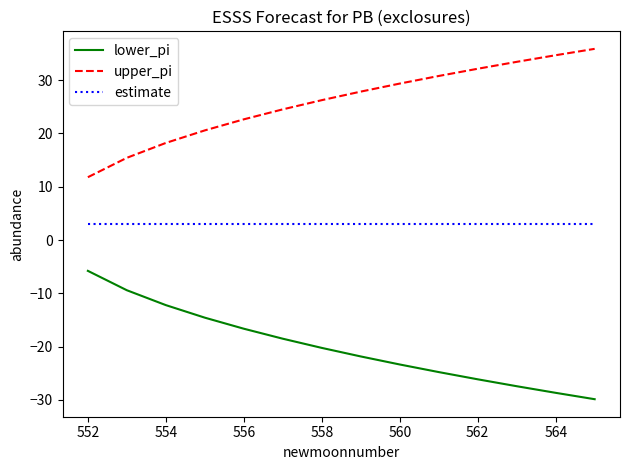

True or false: estimate and lower_pi intersect in this chart.

False